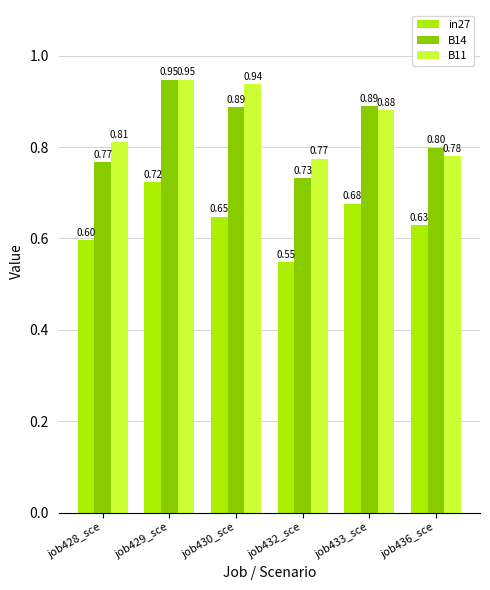

Which category has the lowest value in the B11 series?

job432_sce